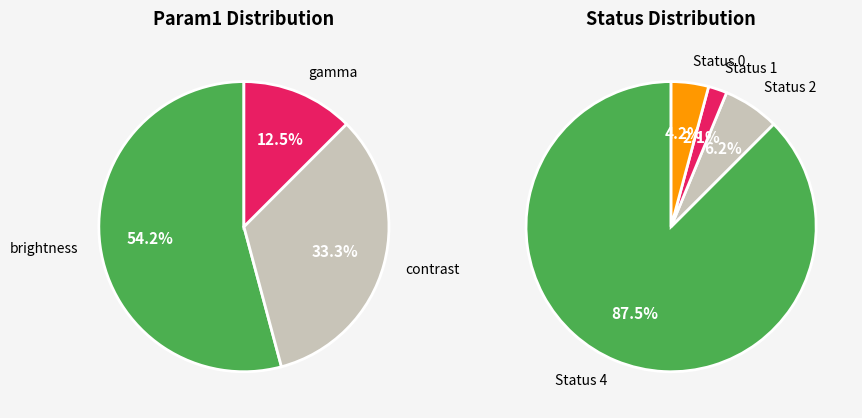

What is the change in value from brightness to contrast?

-10